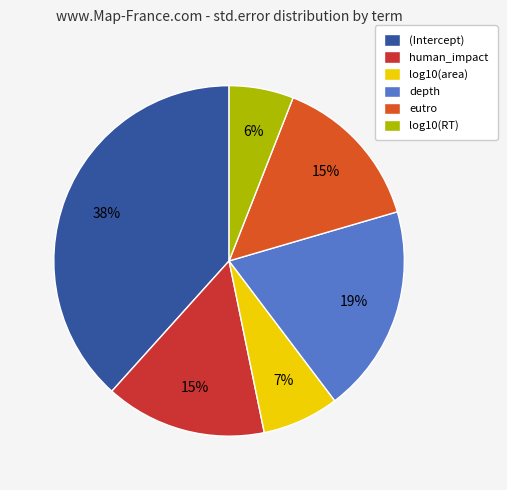

Is the sum of depth and (Intercept) greater than half?

Yes